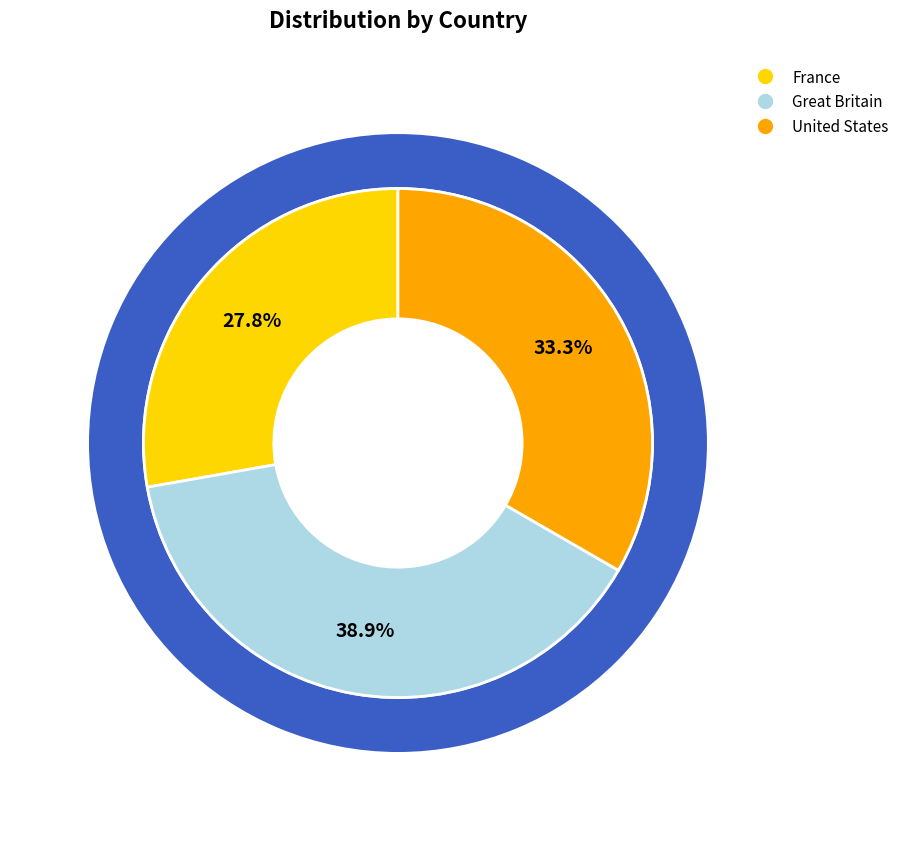

The United States slice represents 44% of the pie. True or false?

False